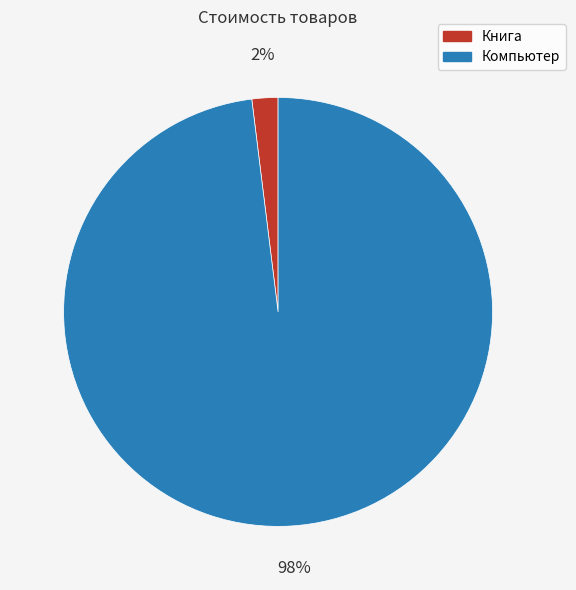

Do Книга and Компьютер together represent more than half of the pie?

Yes